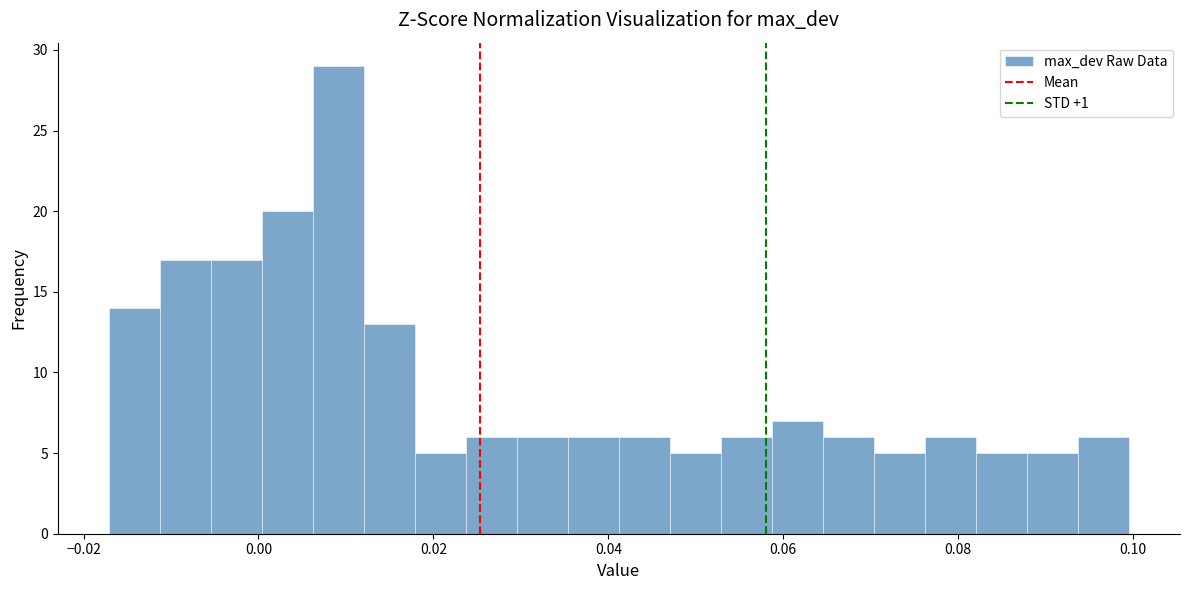

Read against the x-axis, roughly where is the centre of the tallest bar?

0.010